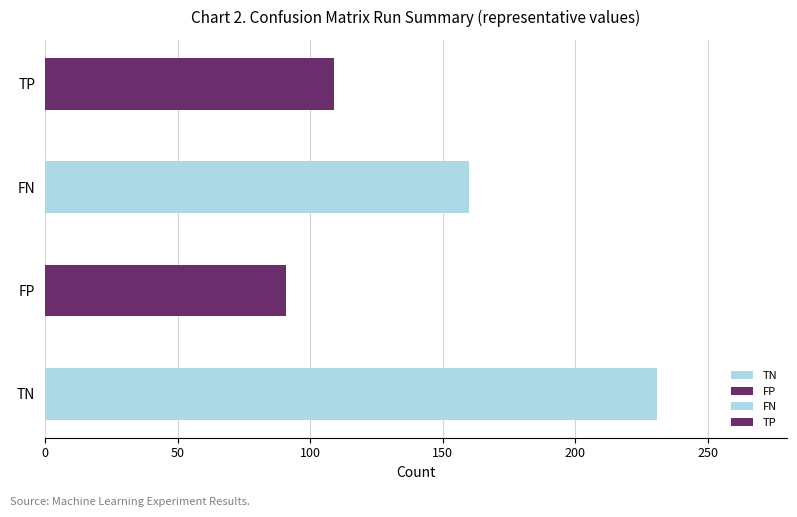

Which series has the largest total across all categories?

TN